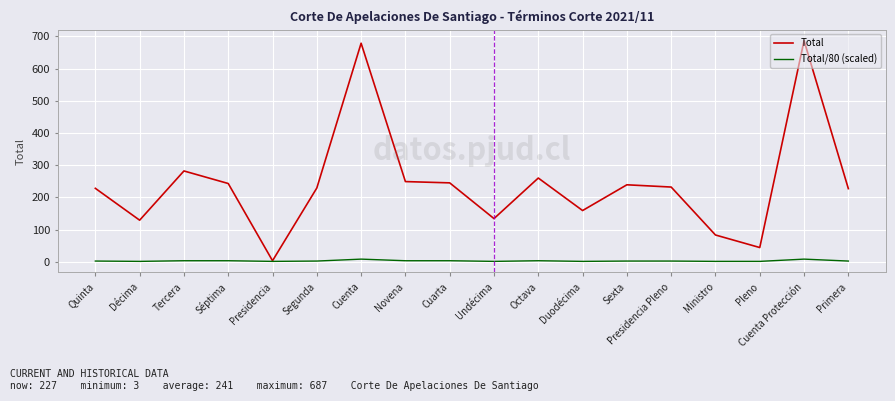

List the series in order of their overall mean, highest first.

Total, Total/80 (scaled)